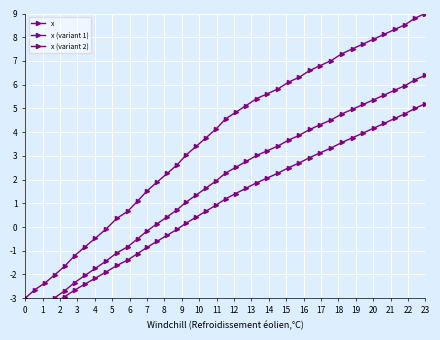

How many values in x are above zero?

31